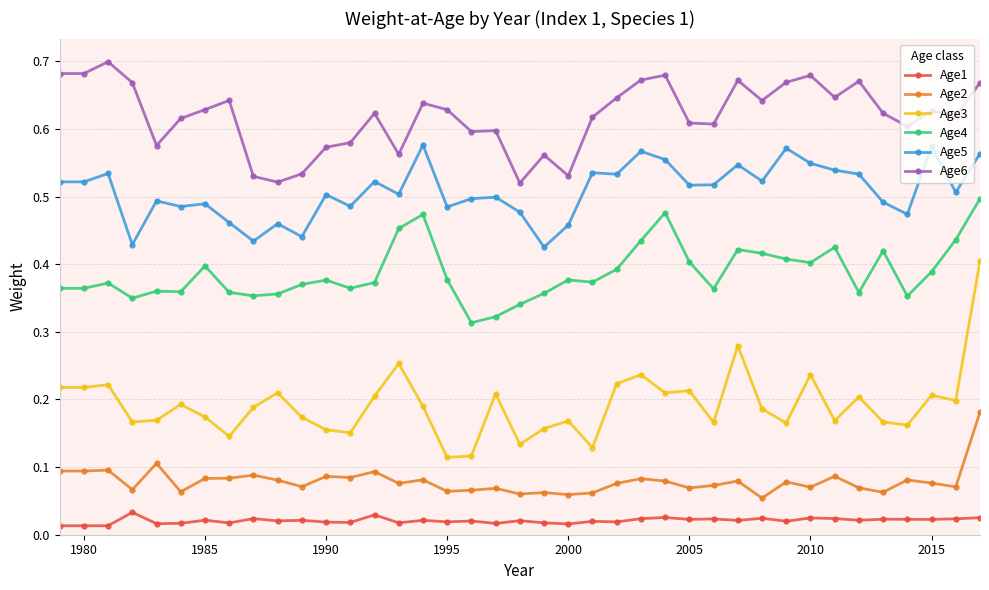

True or false: Age3 has more than 2 interior local peaks.

True